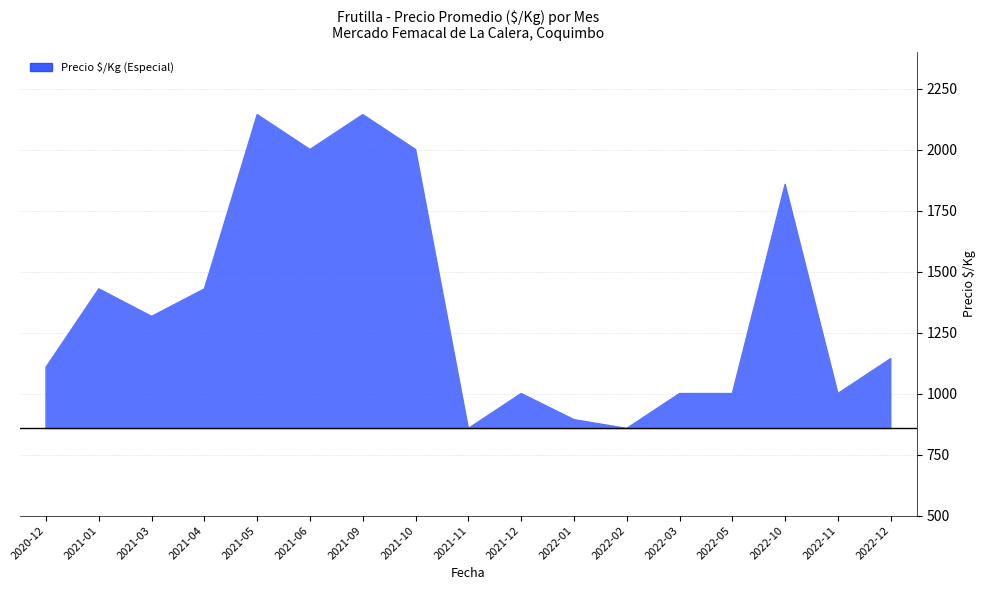

Rank the categories by value from lowest to highest.

2021-11, 2022-02, 2022-01, 2021-12, 2022-03, 2022-05, 2022-11, 2020-12, 2022-12, 2021-03, 2021-01, 2021-04, 2022-10, 2021-06, 2021-10, 2021-05, 2021-09